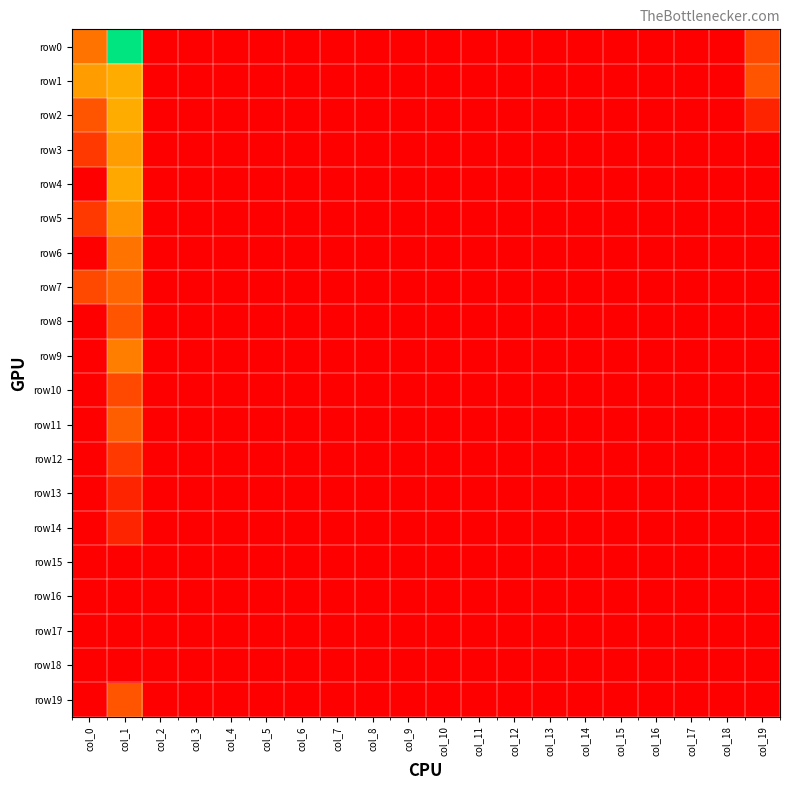

Which series has the widest spread of values?

row0